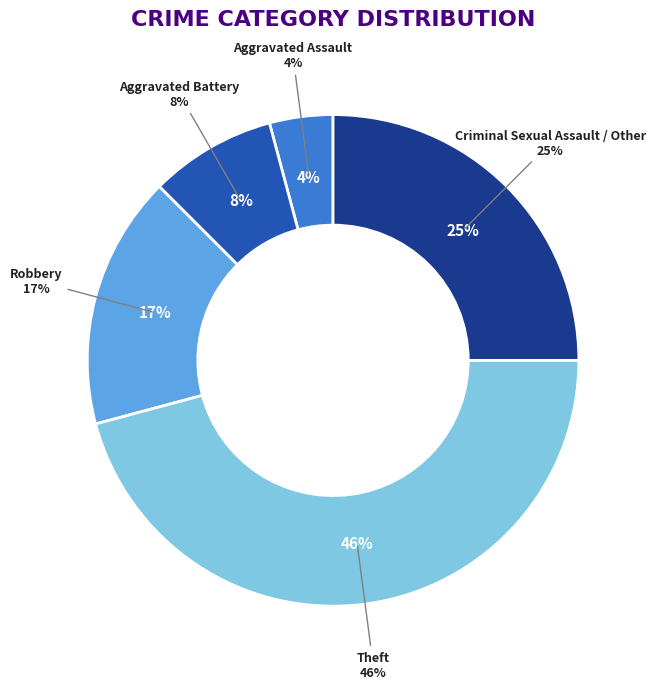

To the nearest percent, what is the average slice percentage?

20%